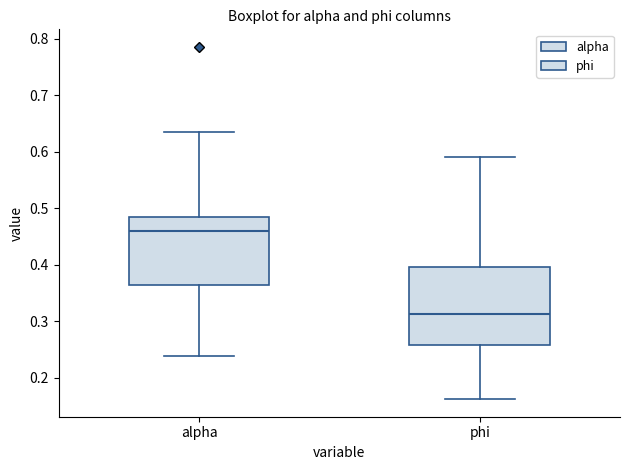

Which box is the tallest, from its lower edge to its upper edge?

phi